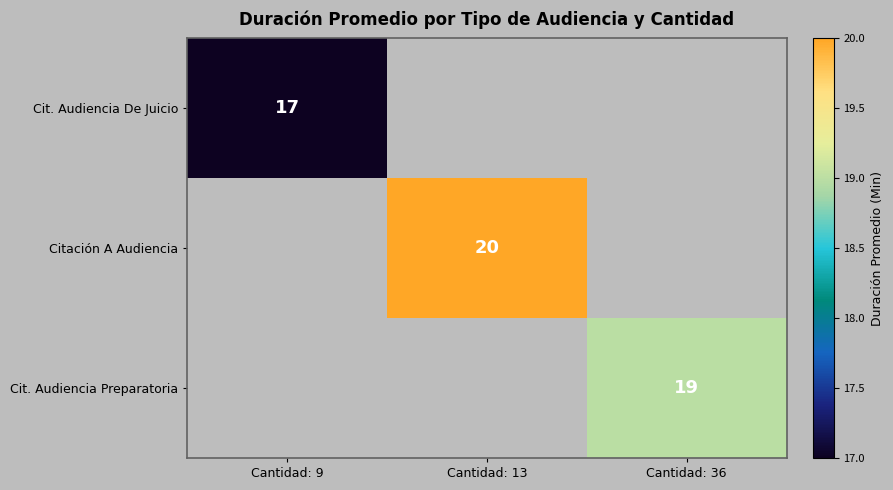

True or false: Citación A Audiencia has a value of 20 at Cantidad: 13.

True